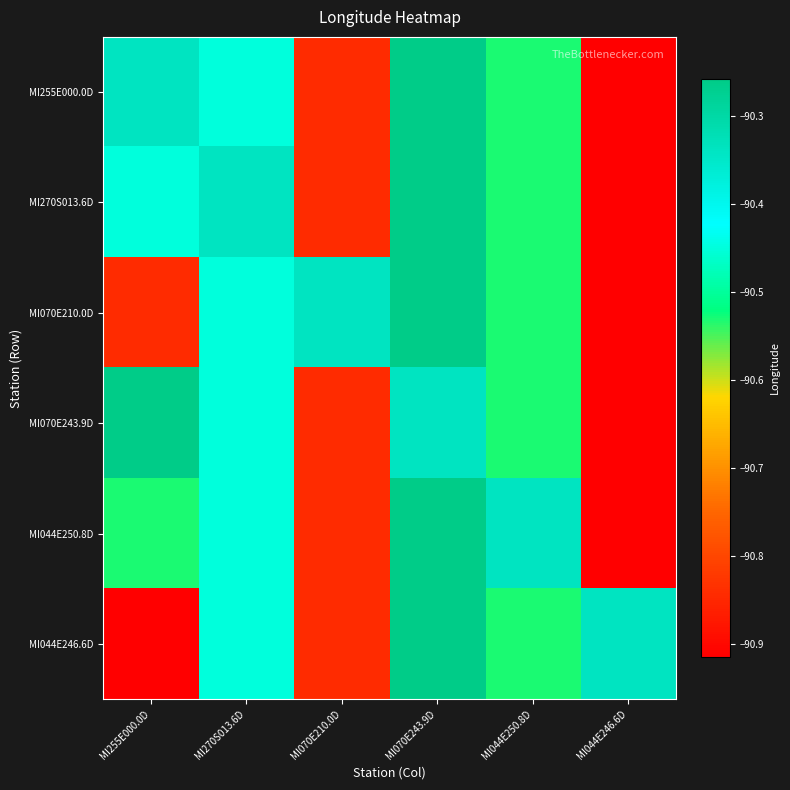

Reading right to left, what are all the values shown in this chart?

MI255E000.0D: MI044E246.6D=-90.9	MI044E250.8D=-90.5	MI070E243.9D=-90.3	MI070E210.0D=-90.8	MI270S013.6D=-90.4	MI255E000.0D=-90.3
MI270S013.6D: MI044E246.6D=-90.9	MI044E250.8D=-90.5	MI070E243.9D=-90.3	MI070E210.0D=-90.8	MI270S013.6D=-90.3	MI255E000.0D=-90.4
MI070E210.0D: MI044E246.6D=-90.9	MI044E250.8D=-90.5	MI070E243.9D=-90.3	MI070E210.0D=-90.3	MI270S013.6D=-90.4	MI255E000.0D=-90.8
MI070E243.9D: MI044E246.6D=-90.9	MI044E250.8D=-90.5	MI070E243.9D=-90.3	MI070E210.0D=-90.8	MI270S013.6D=-90.4	MI255E000.0D=-90.3
MI044E250.8D: MI044E246.6D=-90.9	MI044E250.8D=-90.3	MI070E243.9D=-90.3	MI070E210.0D=-90.8	MI270S013.6D=-90.4	MI255E000.0D=-90.5
MI044E246.6D: MI044E246.6D=-90.3	MI044E250.8D=-90.5	MI070E243.9D=-90.3	MI070E210.0D=-90.8	MI270S013.6D=-90.4	MI255E000.0D=-90.9